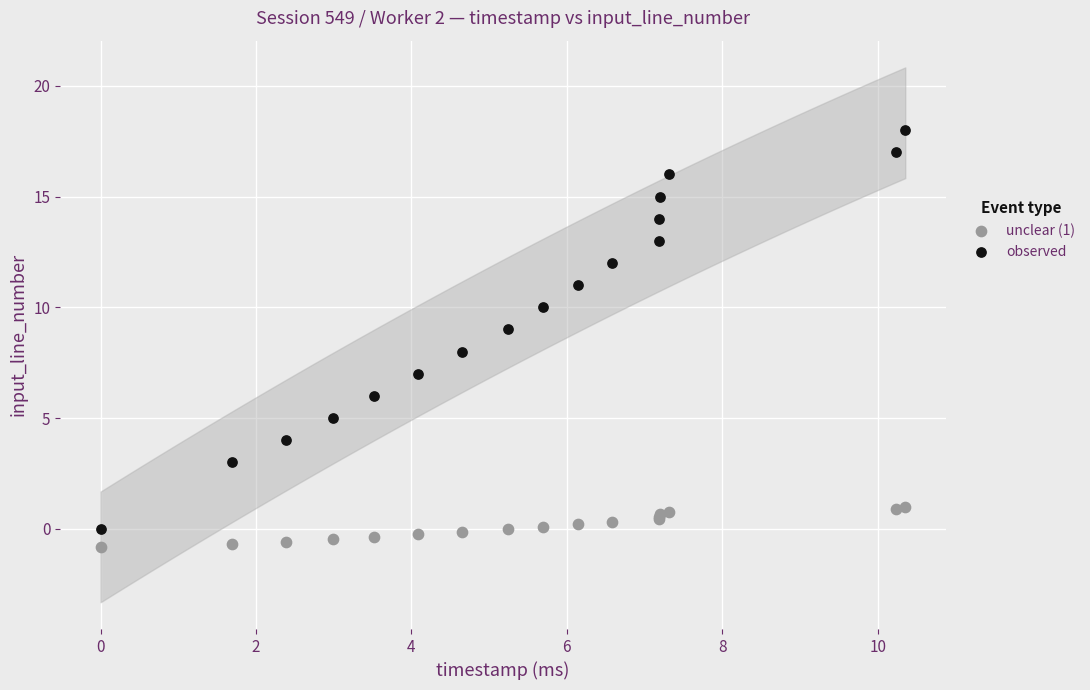

What are all the series names shown in the legend?

unclear (1), observed